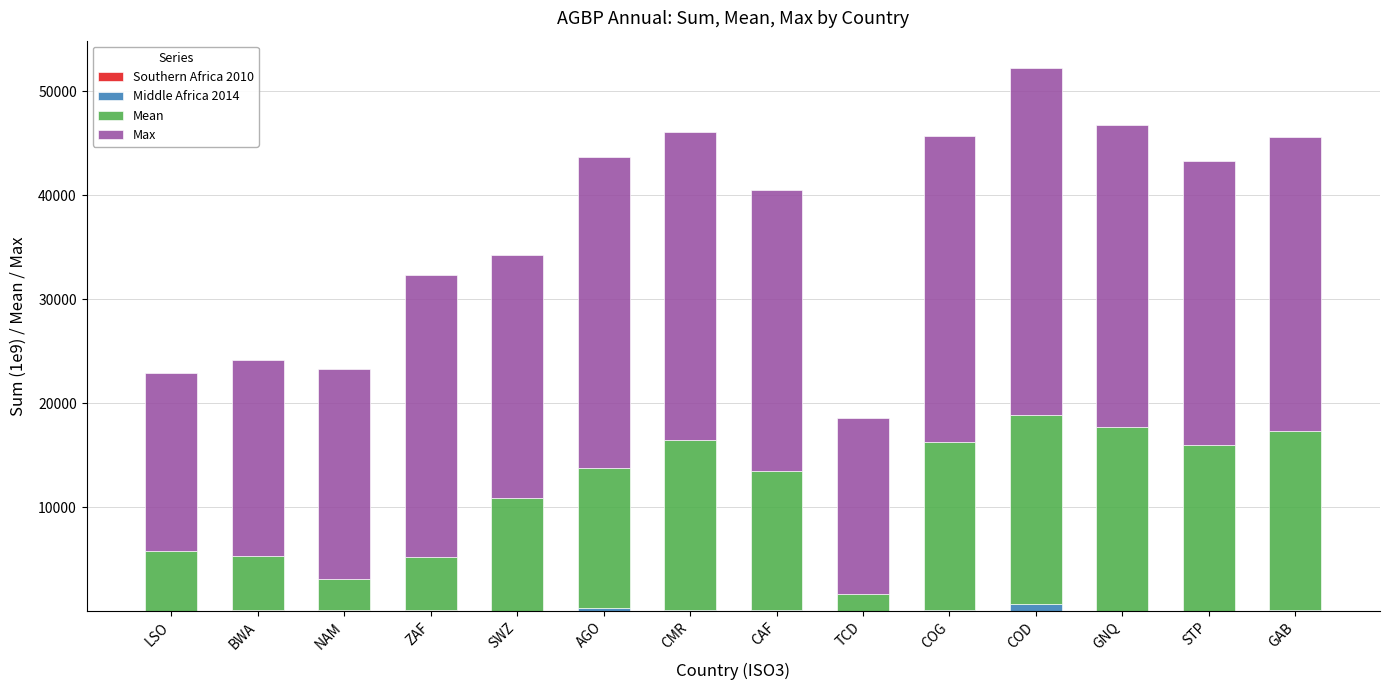

At which category is the sum across all series the highest?

COD